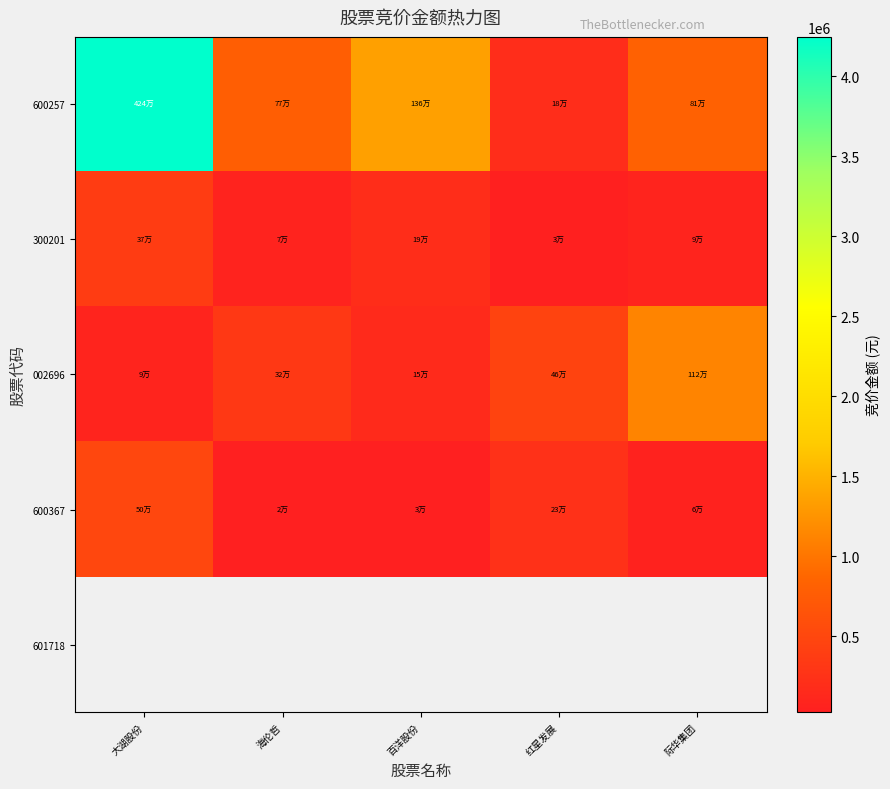

How many data points in 002696 are less than 328999?

2